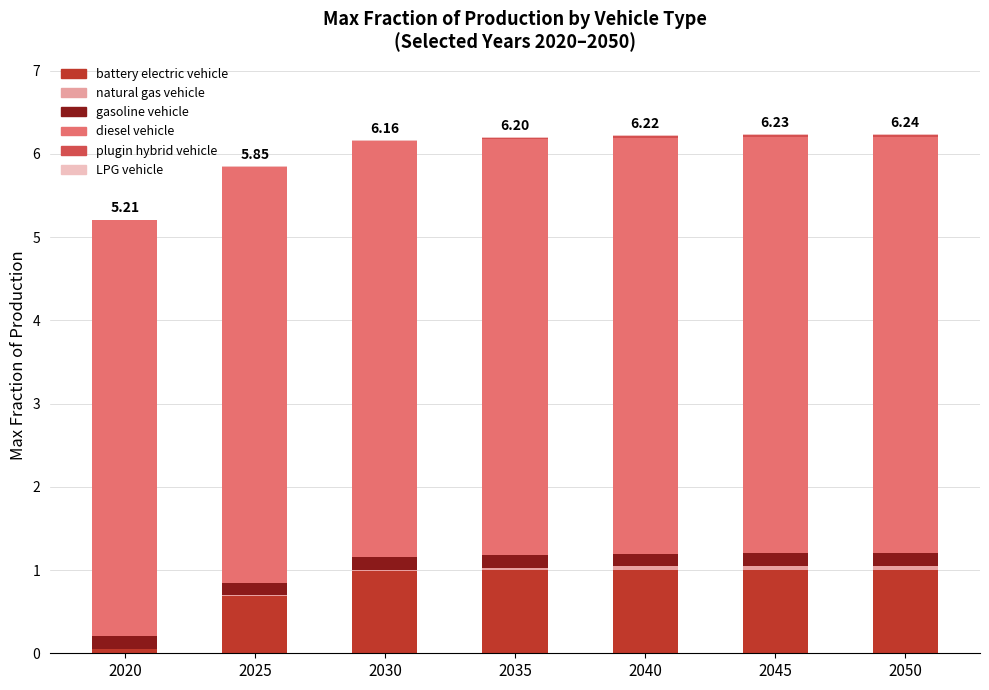

How many distinct data groups are displayed?

6